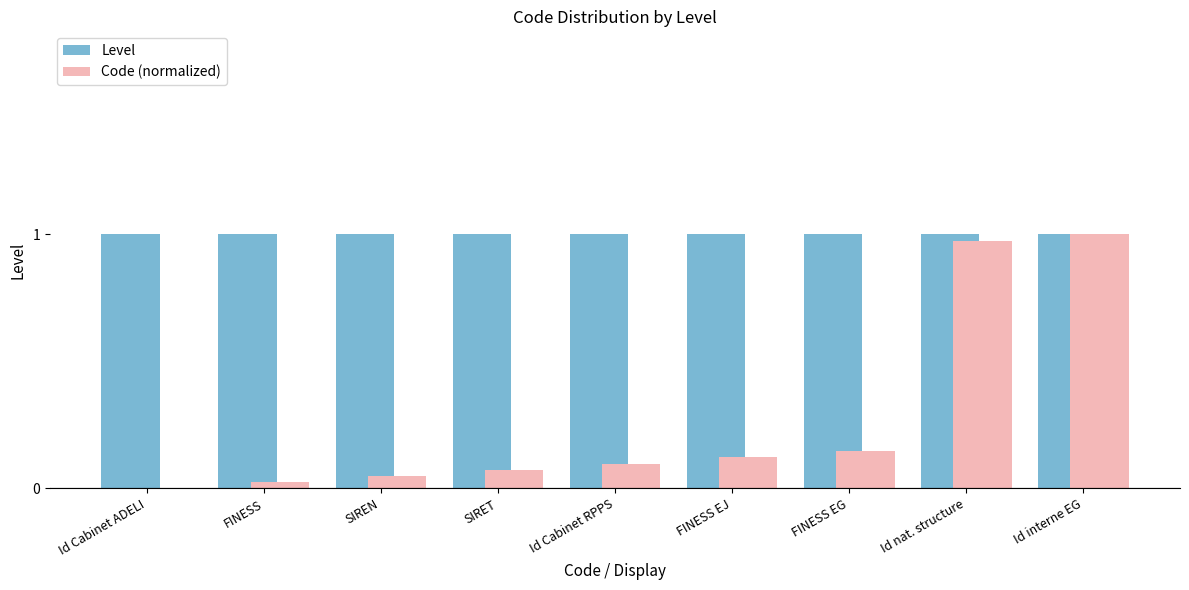

Is it true that Level equals 1.0 at Id Cabinet RPPS?

True